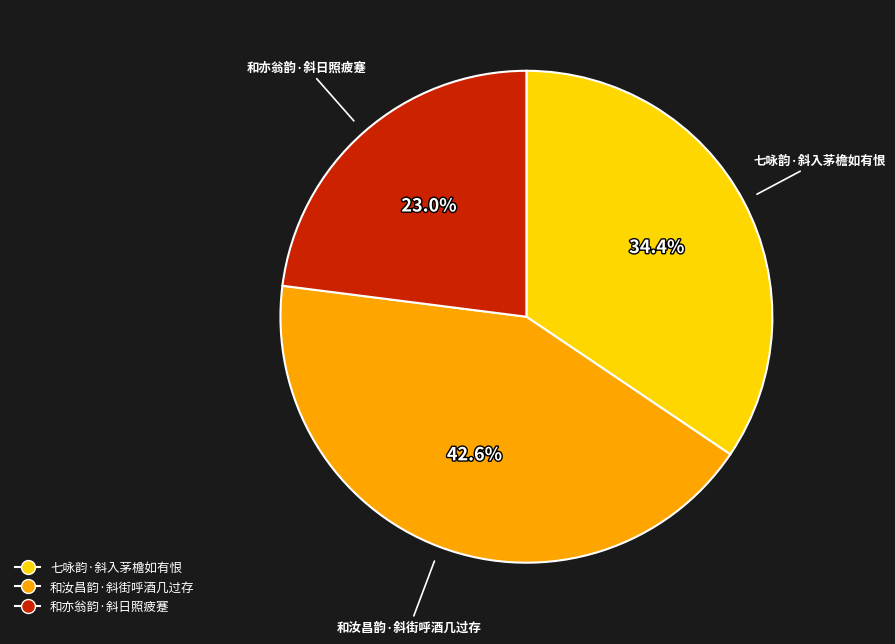

To the nearest percent, what is the difference between the largest and smallest slice percentages?

20%